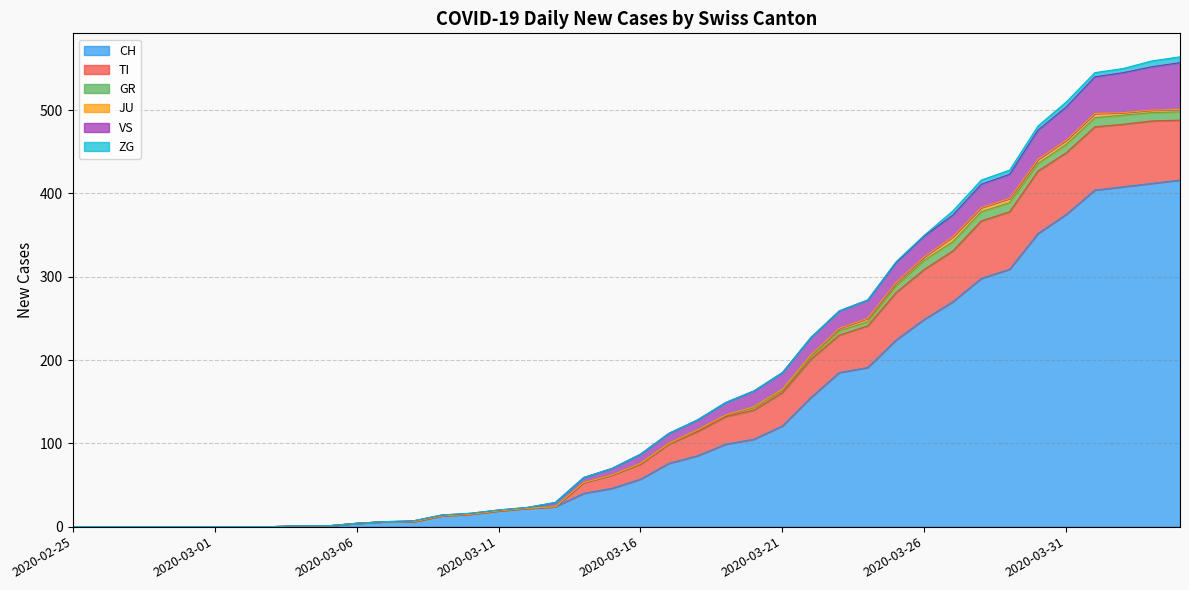

What is the maximum value for CH?

416